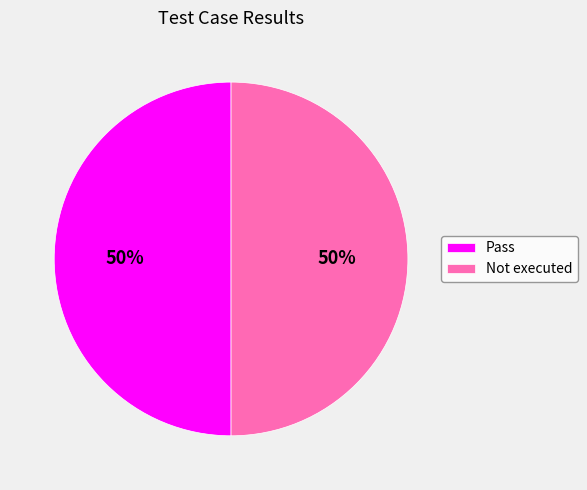

Is it true that Pass is 37% of the pie?

False